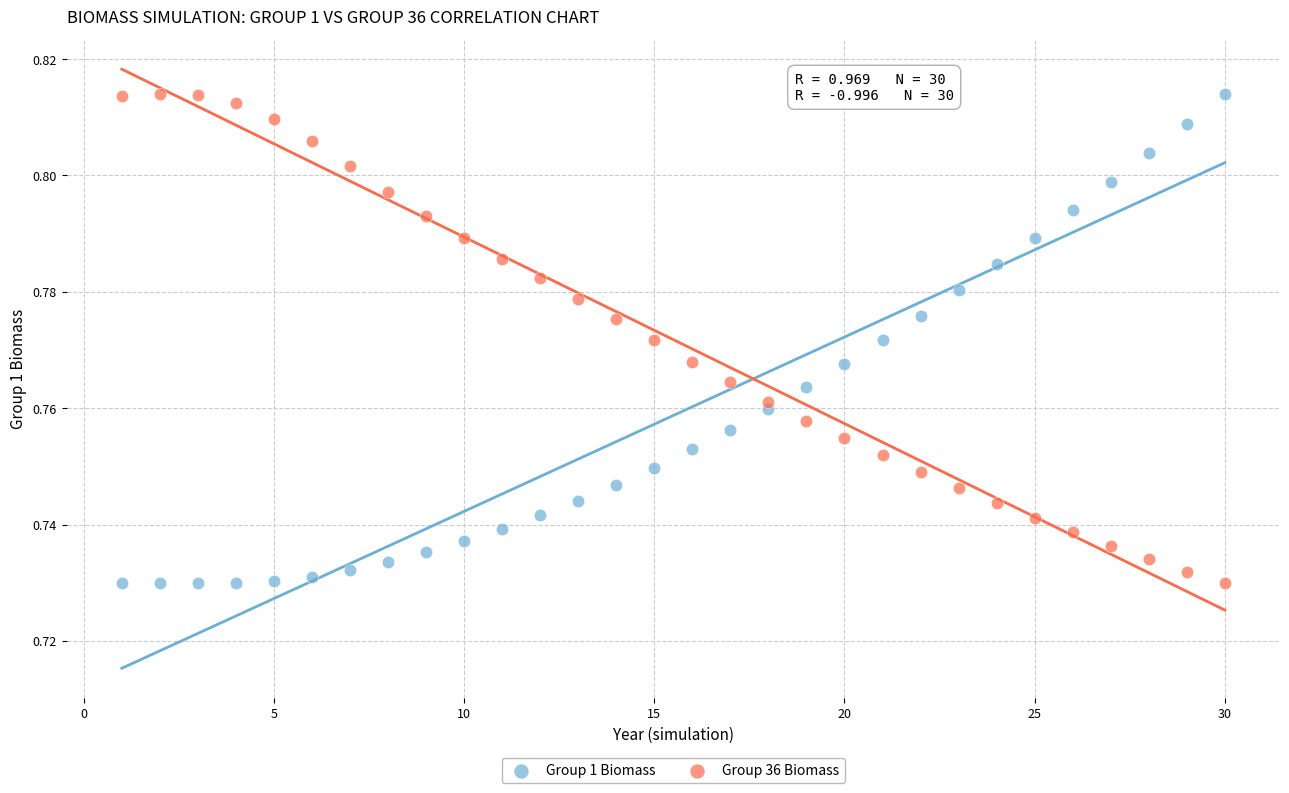

What is the X range (max minus min) for the scatter plot?

29.0